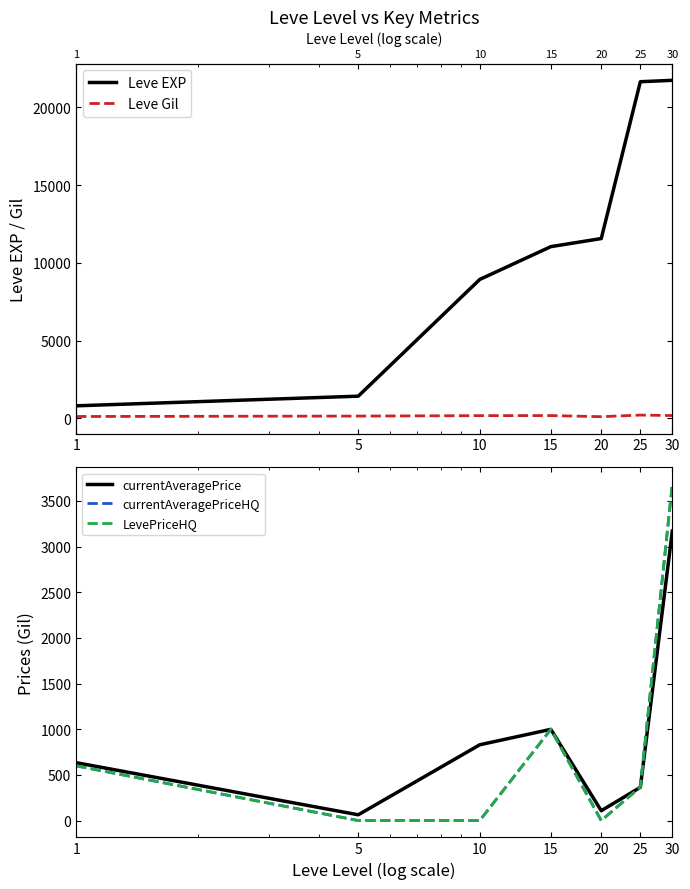

Is it true that Leve Gil equals 191.9 at 1?

False